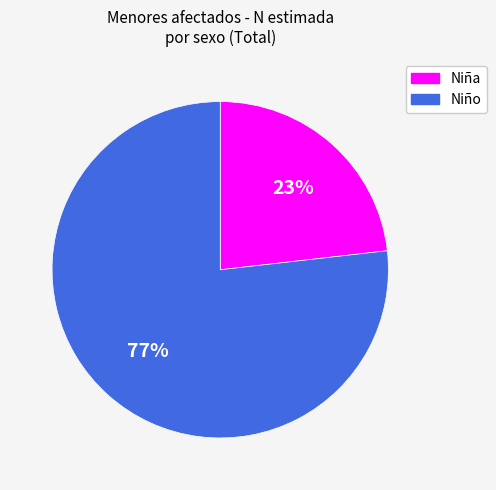

Between Niño and Niña, which is larger?

Niño